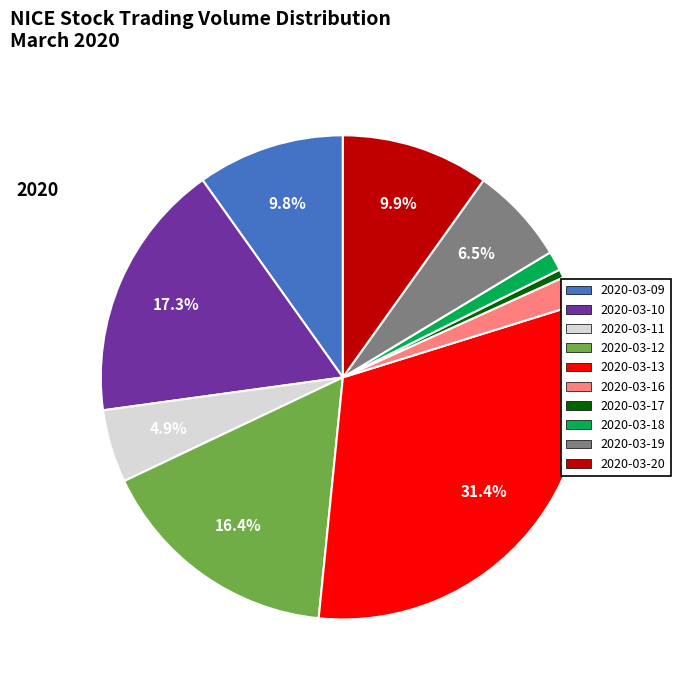

True or false: 2020-03-11 accounts for 5% of the total.

True